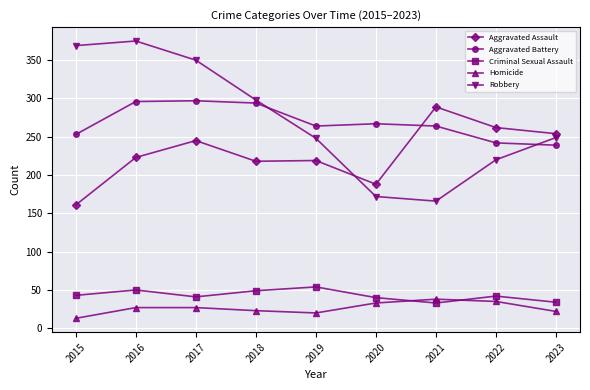

How many data points does each series have?

9